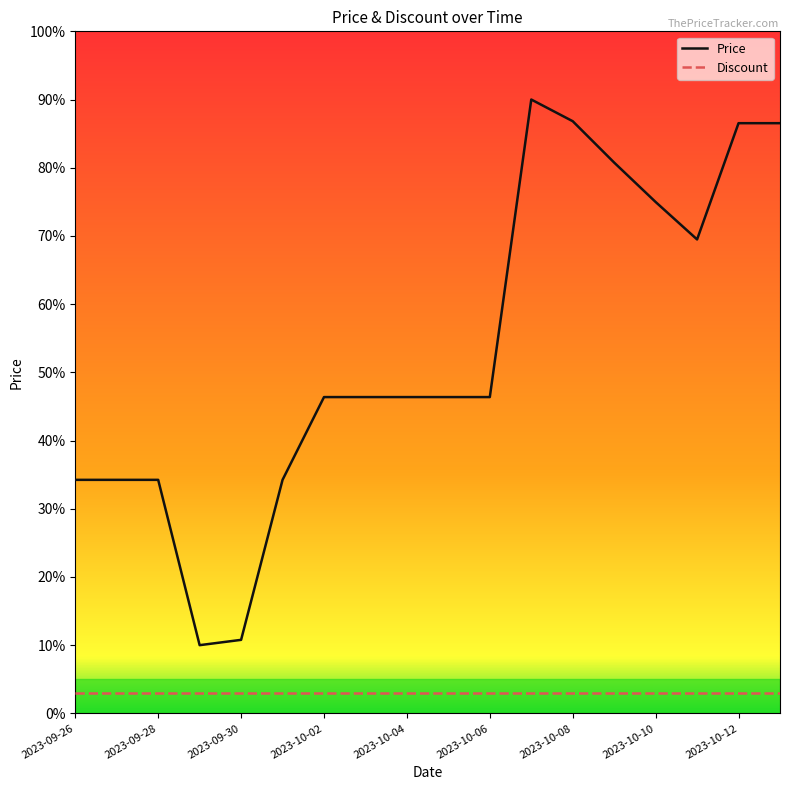

What is the minimum value shown in the chart?

3.0